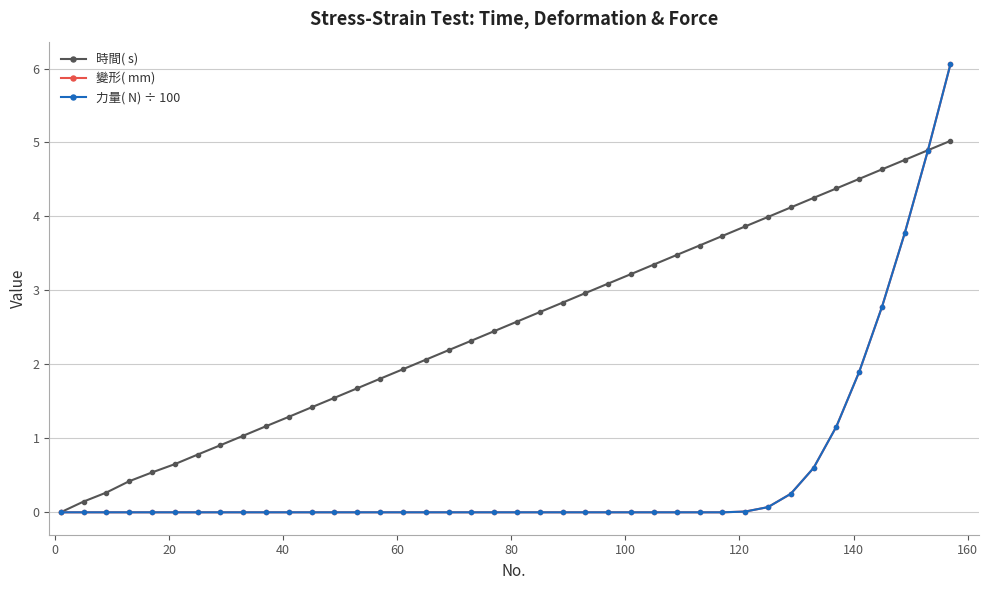

True or false: 力量( N) ÷ 100 and 變形( mm) intersect in this chart.

False